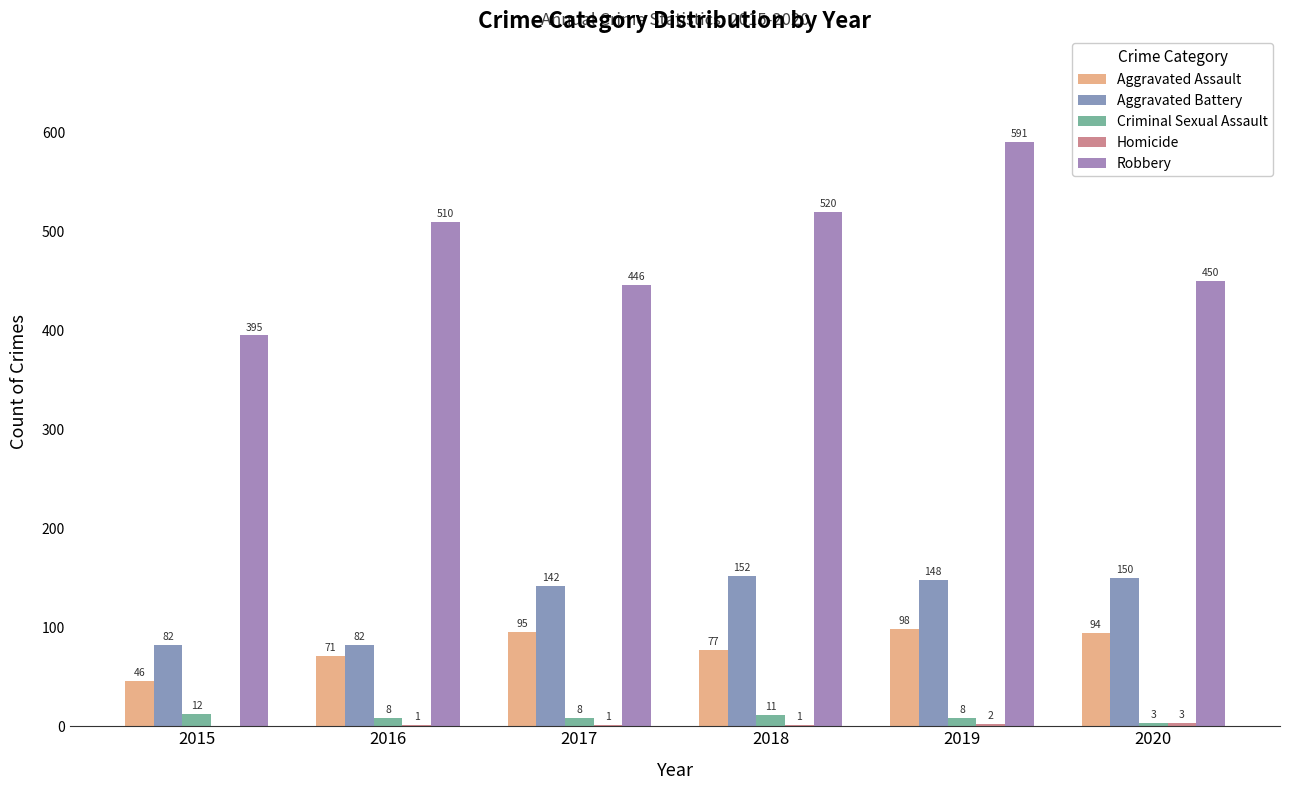

Does the chart contain stacked bars?

No